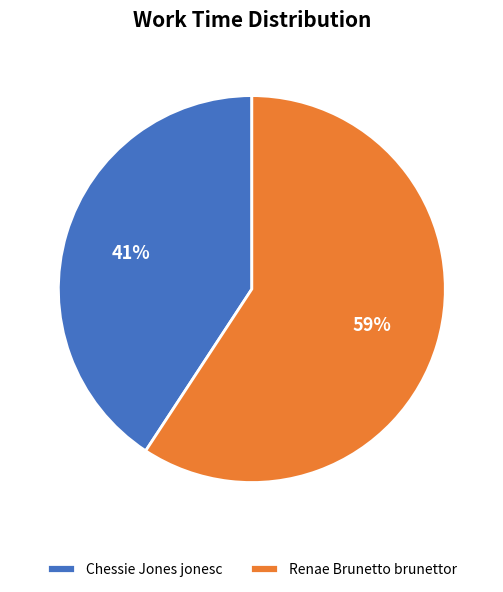

To the nearest percent, what is the combined percentage of Chessie Jones jonesc and Renae Brunetto brunettor?

100%